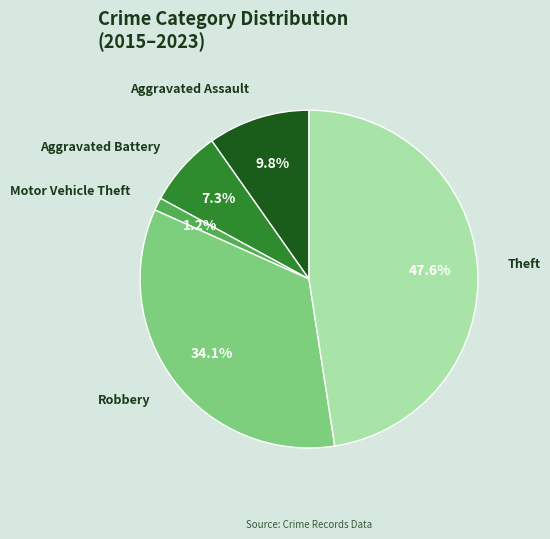

True or false: Robbery accounts for 17% of the total.

False